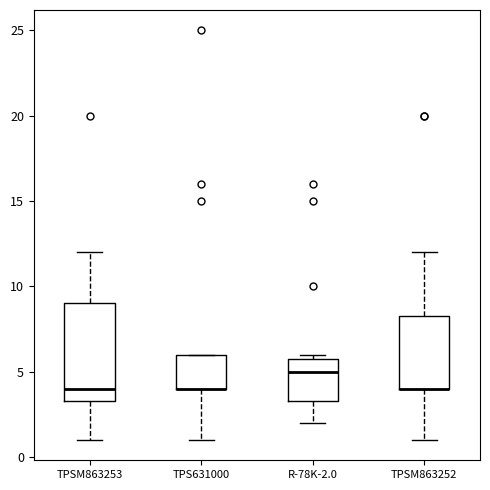

Where does the upper whisker of the box for TPSM863252 end on the y-axis? The values are not printed on the chart, so give them approximately, as read against the axis.

12.0